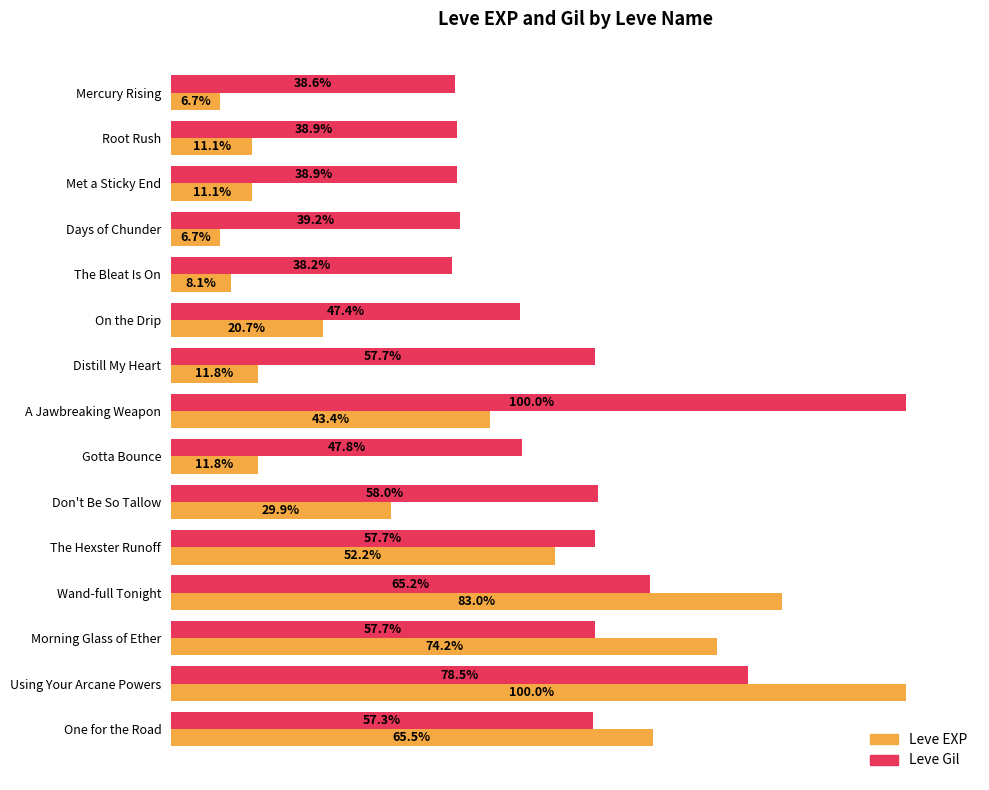

At Using Your Arcane Powers, list the series in order from smallest to largest.

Leve Gil, Leve EXP